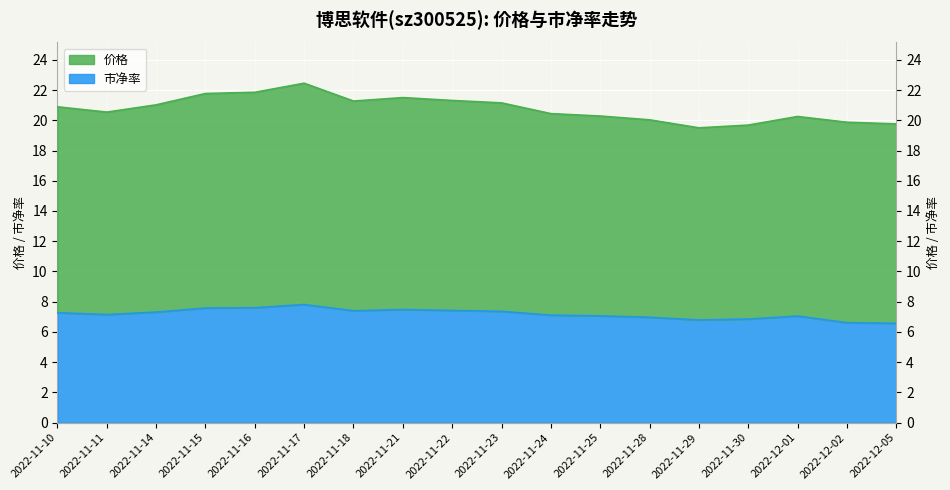

What is the difference between the maximum and second lowest values in the 市净率 series?

1.2